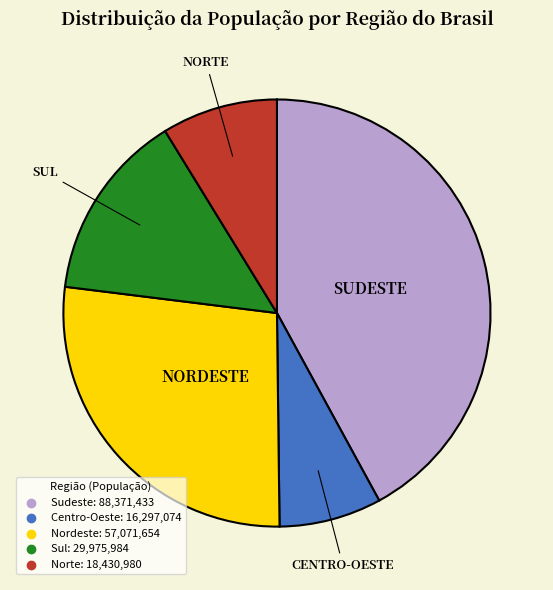

How many slices are in this pie chart?

5